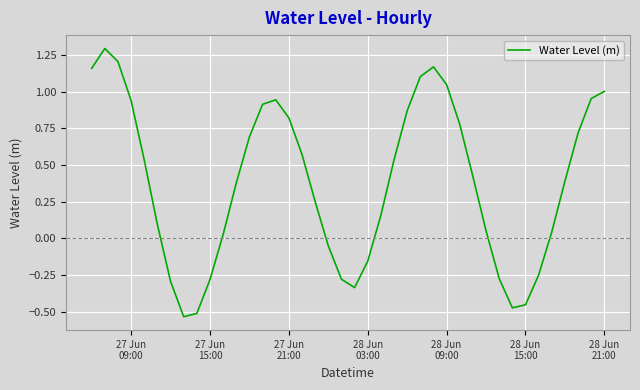

What is the difference between the maximum and minimum values?

1.8